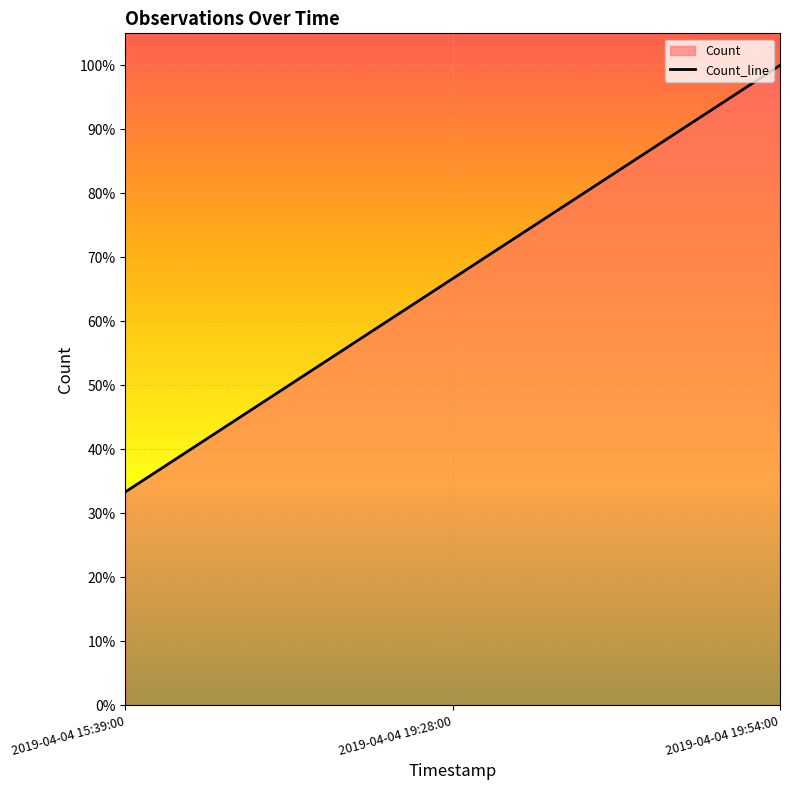

How many categories are shown in the chart?

3